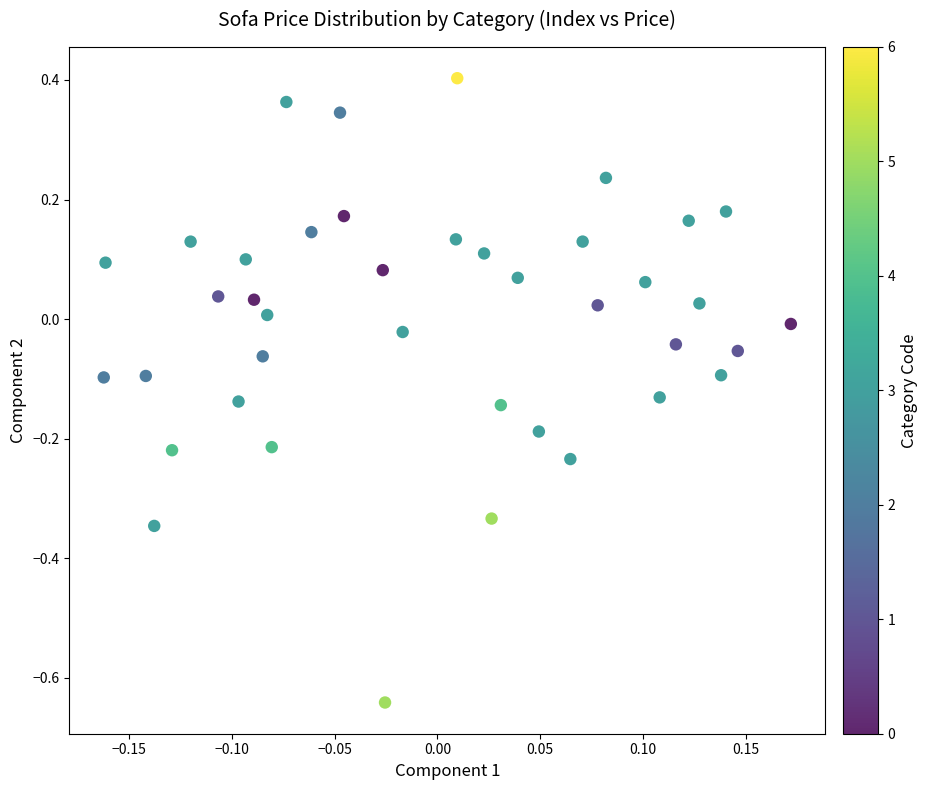

What is the range of Y values (max minus min)?

1.0